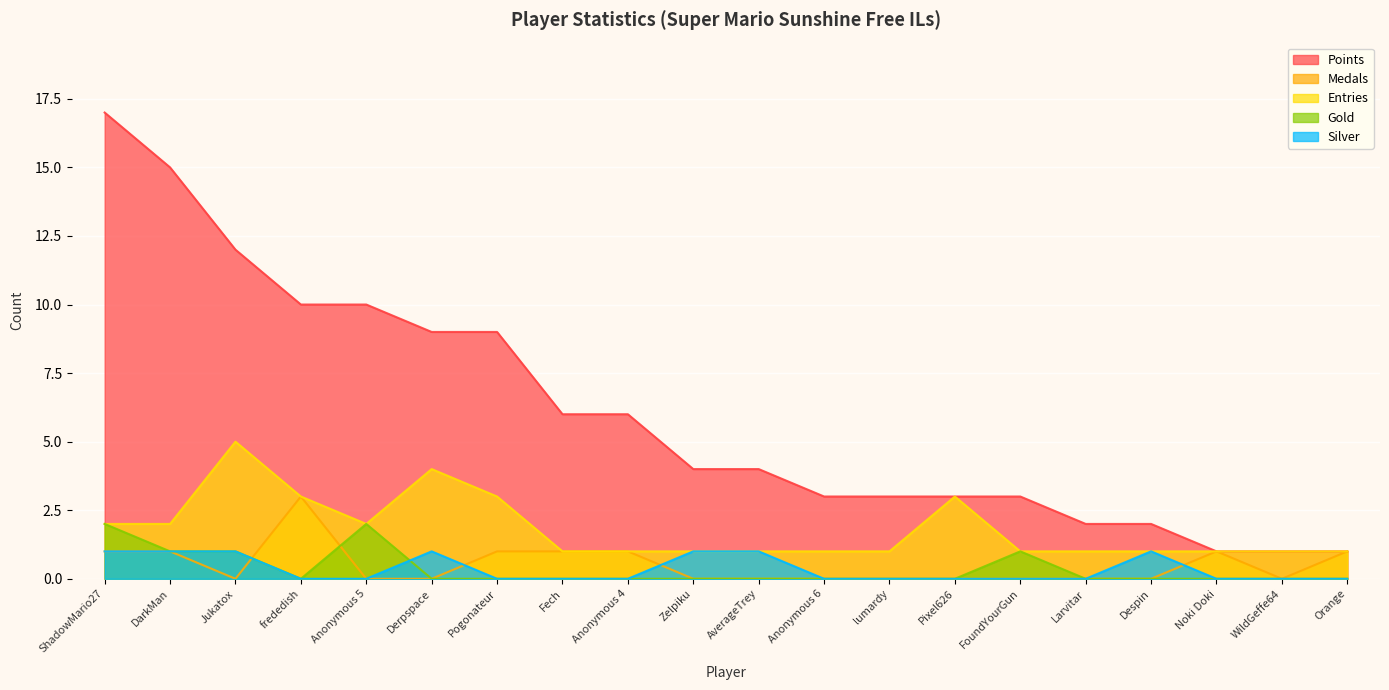

How many series are shown in this chart?

5